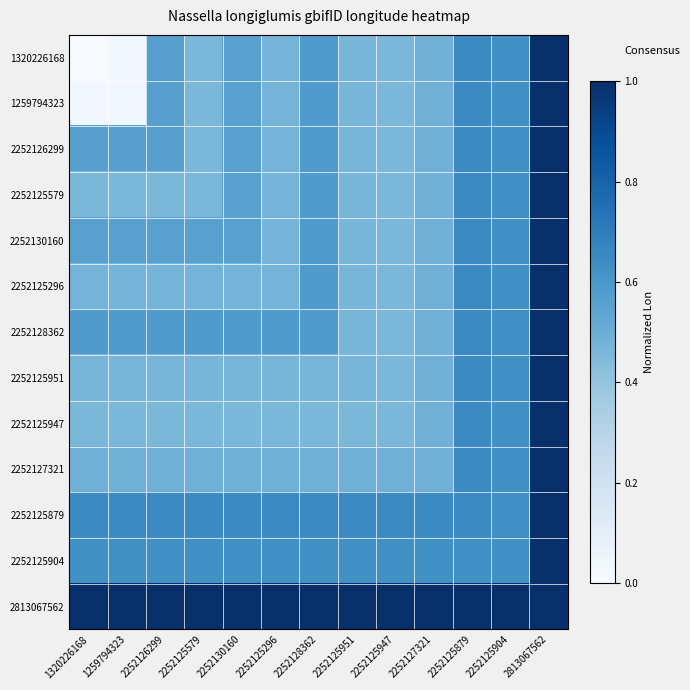

Reading left to right, transcribe all the data shown in this chart.

1320226168: 1320226168=0.0	1259794323=0.0	2252126299=0.6	2252125579=0.5	2252130160=0.6	2252125296=0.5	2252128362=0.6	2252125951=0.5	2252125947=0.5	2252127321=0.5	2252125879=0.7	2252125904=0.6	2813067562=1.0
1259794323: 1320226168=0.0	1259794323=0.0	2252126299=0.6	2252125579=0.5	2252130160=0.6	2252125296=0.5	2252128362=0.6	2252125951=0.5	2252125947=0.5	2252127321=0.5	2252125879=0.7	2252125904=0.6	2813067562=1.0
2252126299: 1320226168=0.6	1259794323=0.6	2252126299=0.6	2252125579=0.5	2252130160=0.6	2252125296=0.5	2252128362=0.6	2252125951=0.5	2252125947=0.5	2252127321=0.5	2252125879=0.7	2252125904=0.6	2813067562=1.0
2252125579: 1320226168=0.5	1259794323=0.5	2252126299=0.5	2252125579=0.5	2252130160=0.6	2252125296=0.5	2252128362=0.6	2252125951=0.5	2252125947=0.5	2252127321=0.5	2252125879=0.7	2252125904=0.6	2813067562=1.0
2252130160: 1320226168=0.6	1259794323=0.6	2252126299=0.6	2252125579=0.6	2252130160=0.6	2252125296=0.5	2252128362=0.6	2252125951=0.5	2252125947=0.5	2252127321=0.5	2252125879=0.7	2252125904=0.6	2813067562=1.0
2252125296: 1320226168=0.5	1259794323=0.5	2252126299=0.5	2252125579=0.5	2252130160=0.5	2252125296=0.5	2252128362=0.6	2252125951=0.5	2252125947=0.5	2252127321=0.5	2252125879=0.7	2252125904=0.6	2813067562=1.0
2252128362: 1320226168=0.6	1259794323=0.6	2252126299=0.6	2252125579=0.6	2252130160=0.6	2252125296=0.6	2252128362=0.6	2252125951=0.5	2252125947=0.5	2252127321=0.5	2252125879=0.7	2252125904=0.6	2813067562=1.0
2252125951: 1320226168=0.5	1259794323=0.5	2252126299=0.5	2252125579=0.5	2252130160=0.5	2252125296=0.5	2252128362=0.5	2252125951=0.5	2252125947=0.5	2252127321=0.5	2252125879=0.7	2252125904=0.6	2813067562=1.0
2252125947: 1320226168=0.5	1259794323=0.5	2252126299=0.5	2252125579=0.5	2252130160=0.5	2252125296=0.5	2252128362=0.5	2252125951=0.5	2252125947=0.5	2252127321=0.5	2252125879=0.7	2252125904=0.6	2813067562=1.0
2252127321: 1320226168=0.5	1259794323=0.5	2252126299=0.5	2252125579=0.5	2252130160=0.5	2252125296=0.5	2252128362=0.5	2252125951=0.5	2252125947=0.5	2252127321=0.5	2252125879=0.7	2252125904=0.6	2813067562=1.0
2252125879: 1320226168=0.7	1259794323=0.7	2252126299=0.7	2252125579=0.7	2252130160=0.7	2252125296=0.7	2252128362=0.7	2252125951=0.7	2252125947=0.7	2252127321=0.7	2252125879=0.7	2252125904=0.6	2813067562=1.0
2252125904: 1320226168=0.6	1259794323=0.6	2252126299=0.6	2252125579=0.6	2252130160=0.6	2252125296=0.6	2252128362=0.6	2252125951=0.6	2252125947=0.6	2252127321=0.6	2252125879=0.6	2252125904=0.6	2813067562=1.0
2813067562: 1320226168=1.0	1259794323=1.0	2252126299=1.0	2252125579=1.0	2252130160=1.0	2252125296=1.0	2252128362=1.0	2252125951=1.0	2252125947=1.0	2252127321=1.0	2252125879=1.0	2252125904=1.0	2813067562=1.0